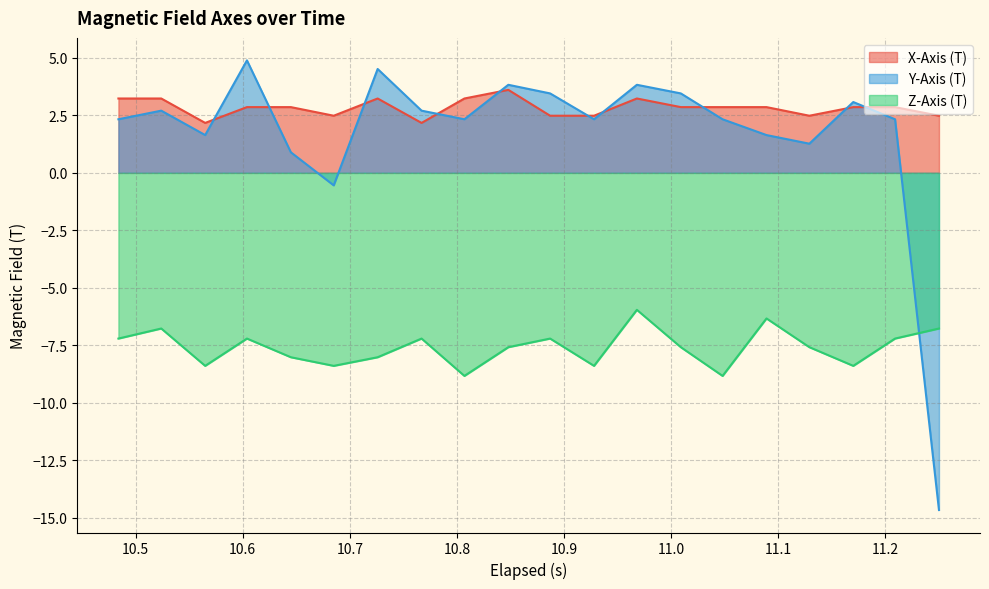

True or false: Z-Axis (T) and X-Axis (T) cross at least once.

False